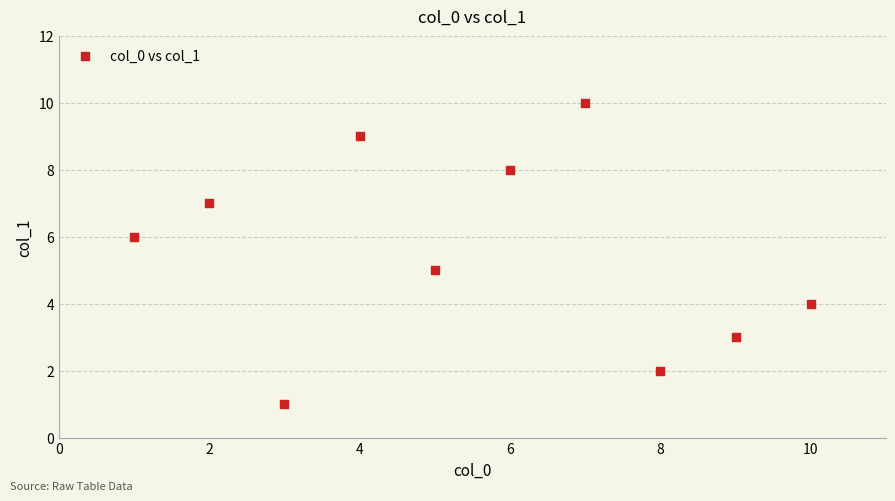

What is the average X value?

6